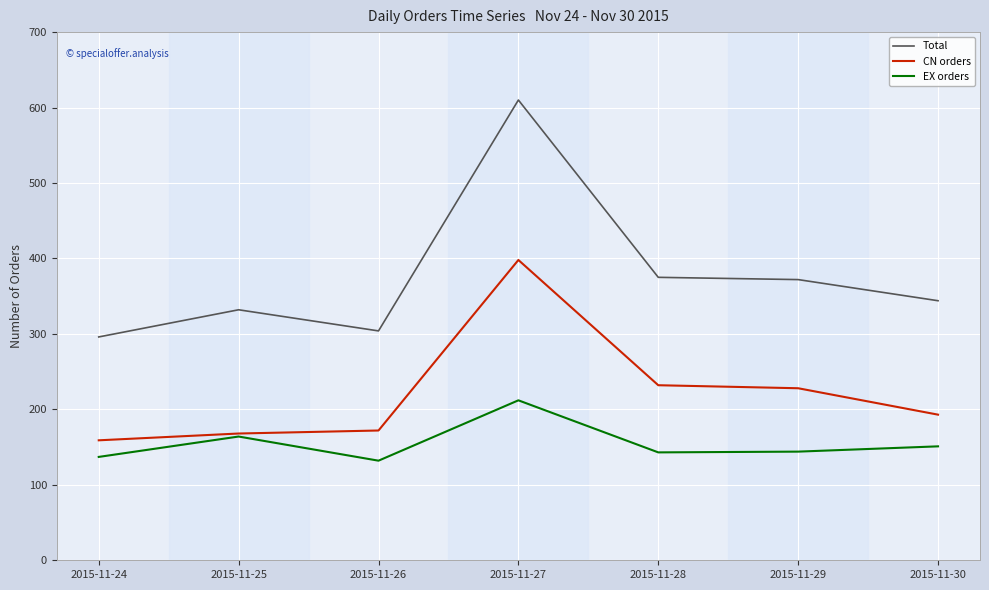

Which series has the largest range (max minus min)?

Total